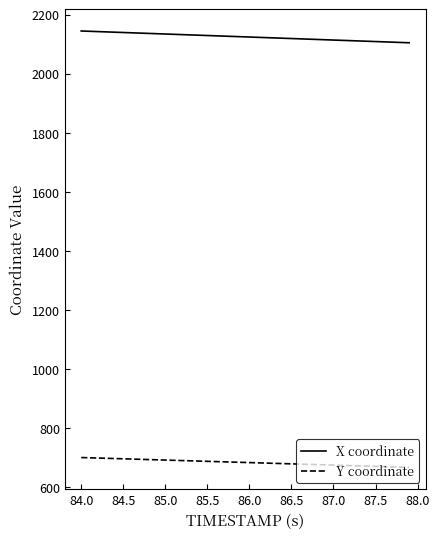

List the series in order of their peak value, highest first.

X coordinate, Y coordinate